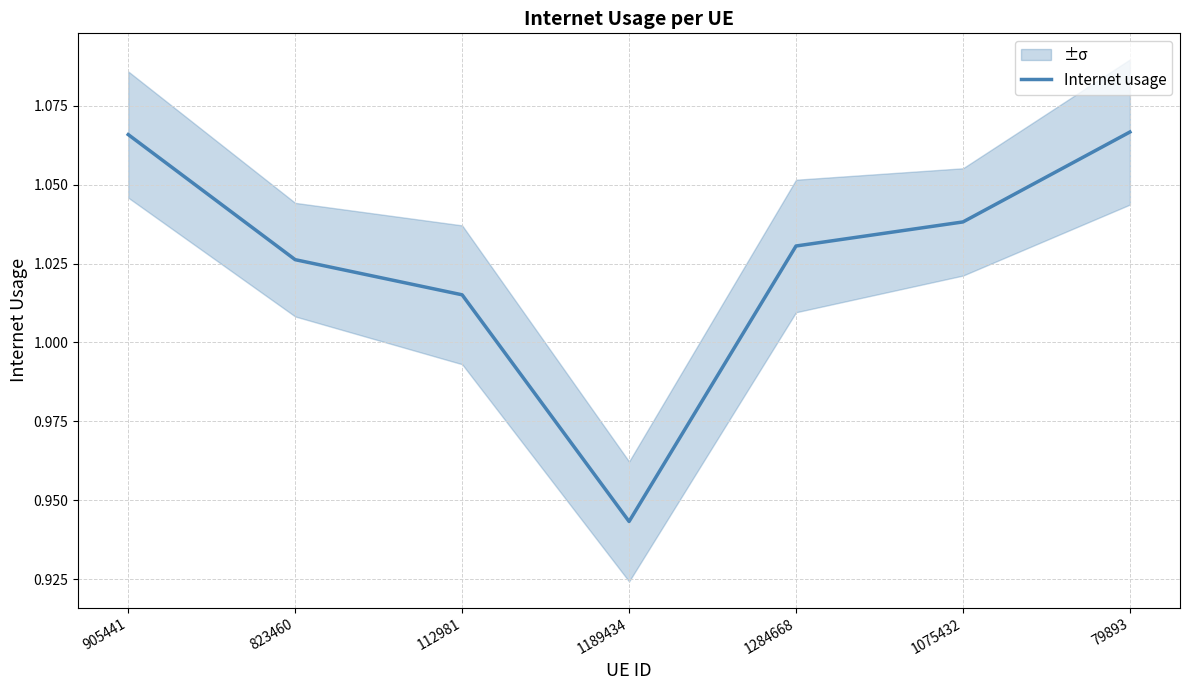

Does the chart display data point markers on the line(s)?

No